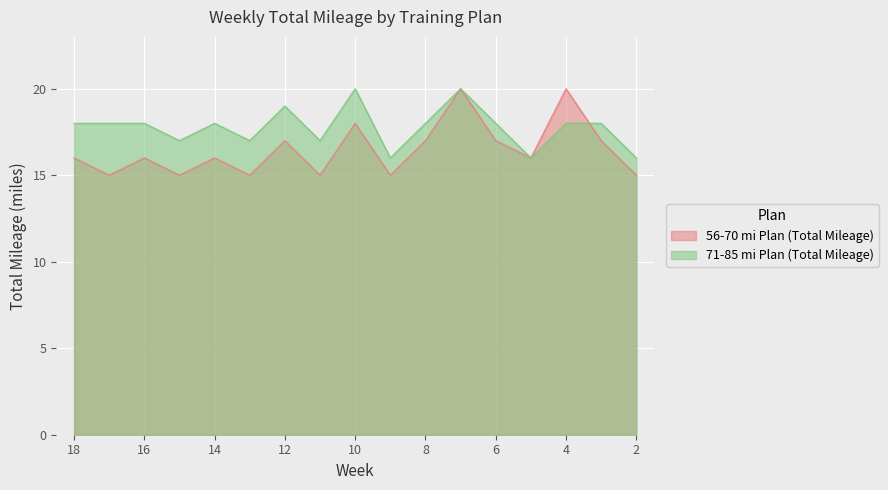

Which series changed the most between 15 and 10?

56-70 mi Plan (Total Mileage)